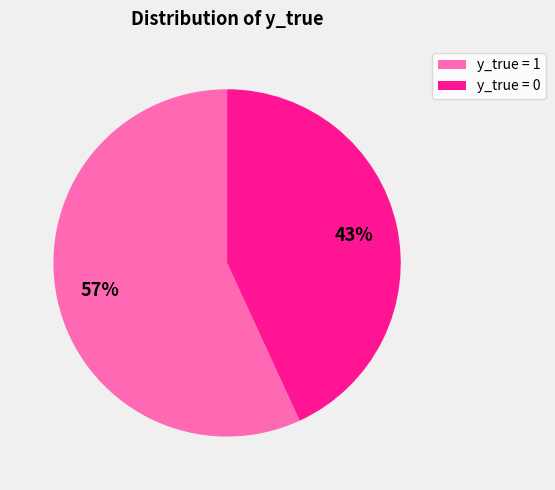

Which category accounts for the majority?

y_true = 1